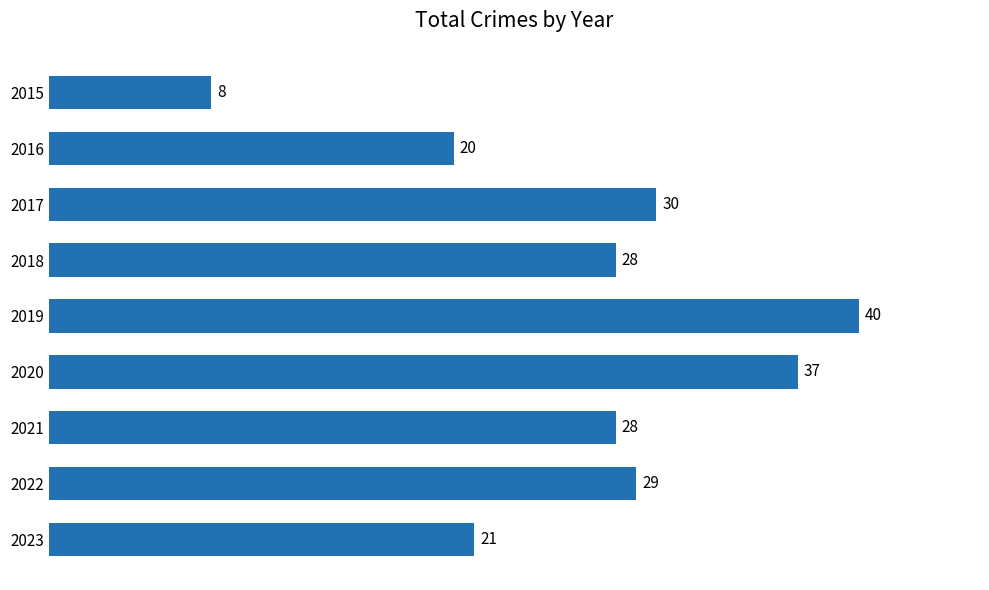

At which category does the chart reach its minimum across all series?

2015